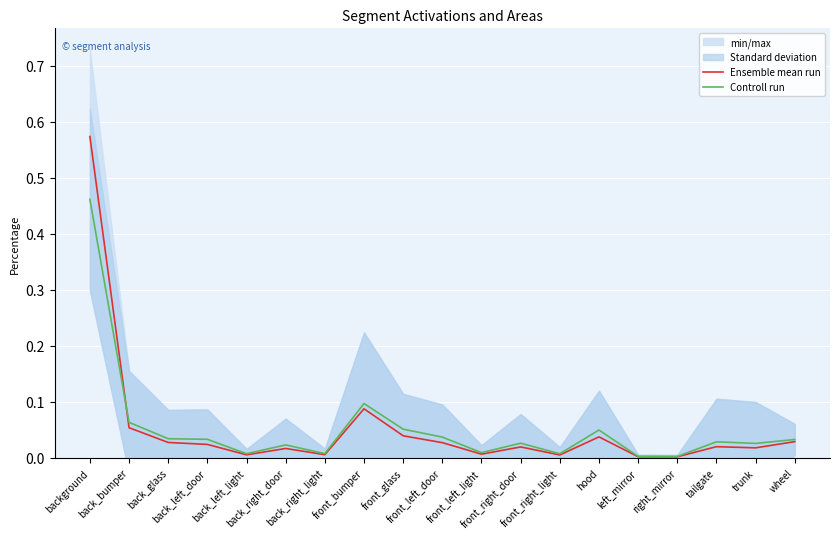

At hood, list the series in order from largest to smallest.

Controll run, Ensemble mean run